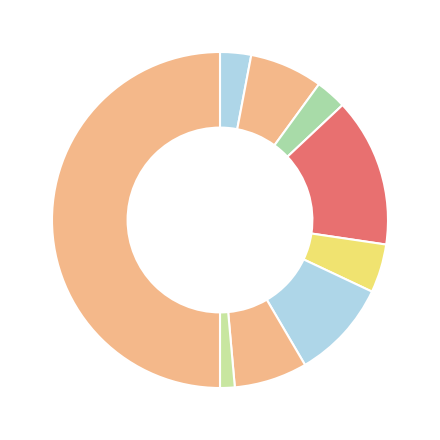

To the nearest percent, what is the average slice percentage?

11%